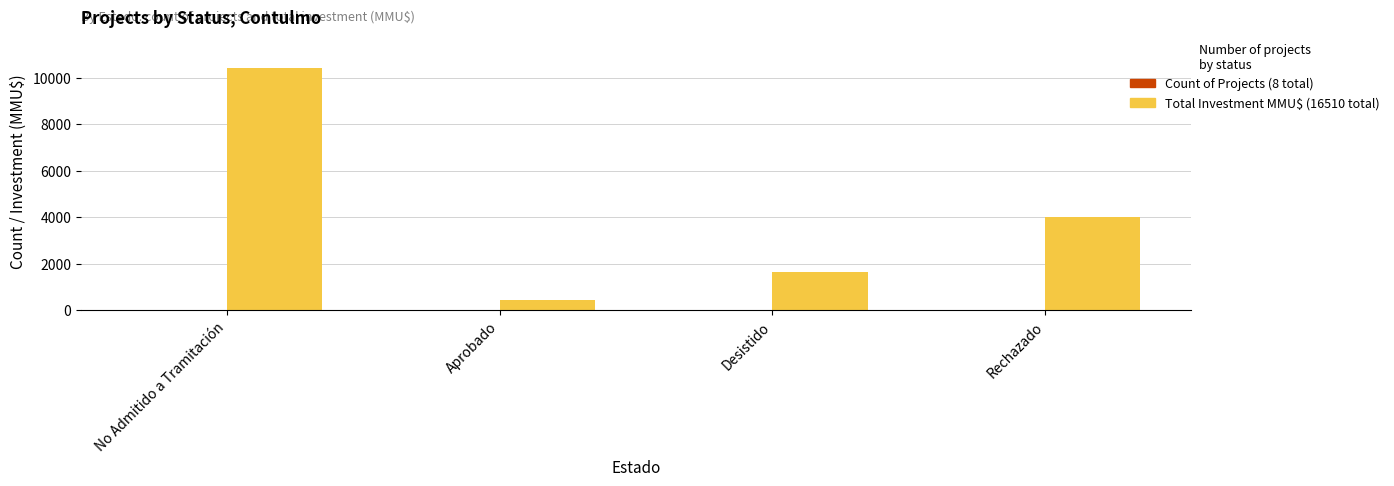

Are the bars horizontal?

No